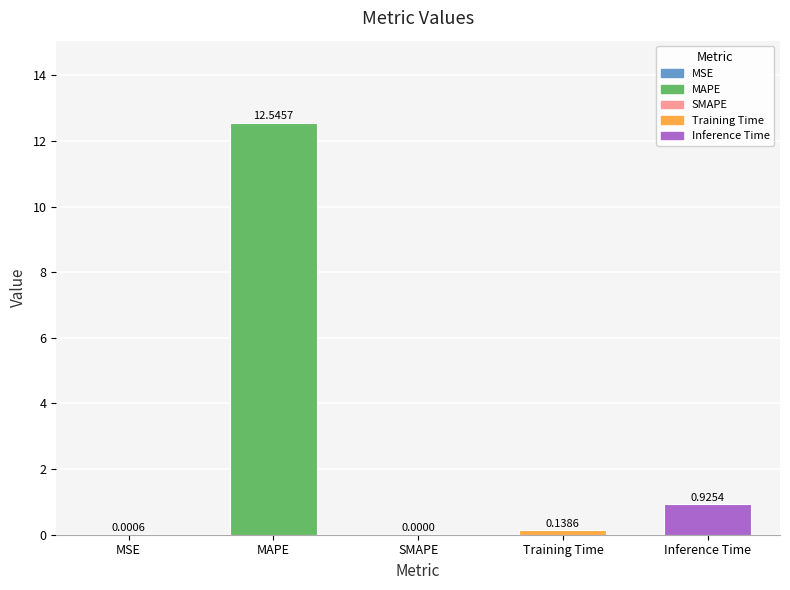

How many positive values are there?

4